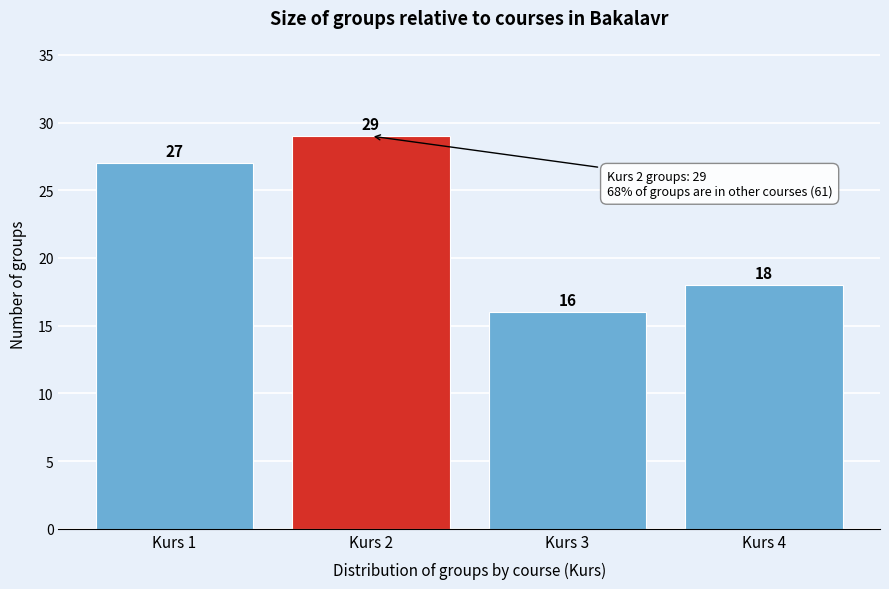

Reading left to right, extract all data points from this chart.

27	29	16	18